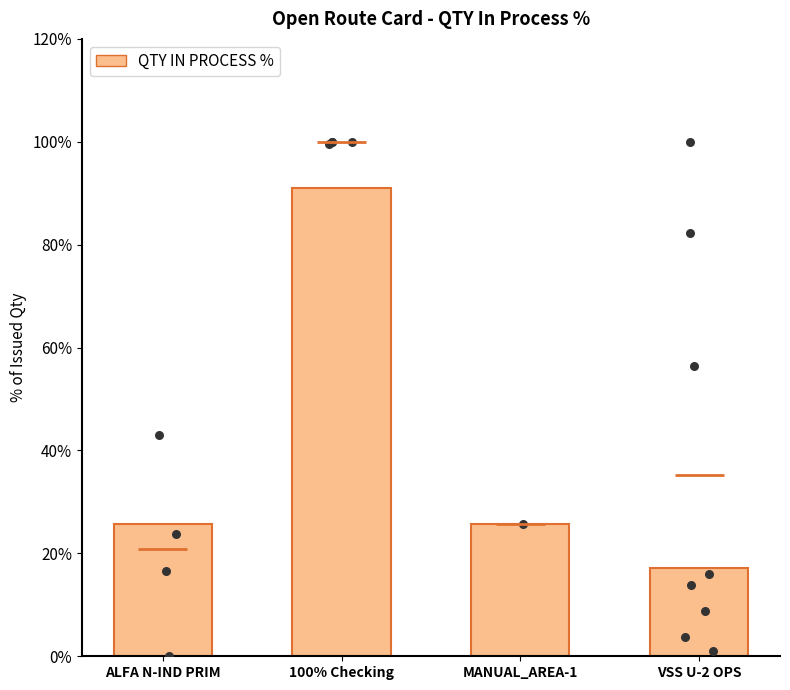

What is the change in value from ALFA N-IND PRIM to MANUAL_AREA-1?

-0.1